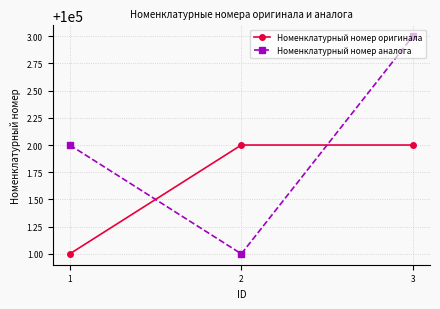

What is the highest value of the Номенклатурный номер аналога series?

100003